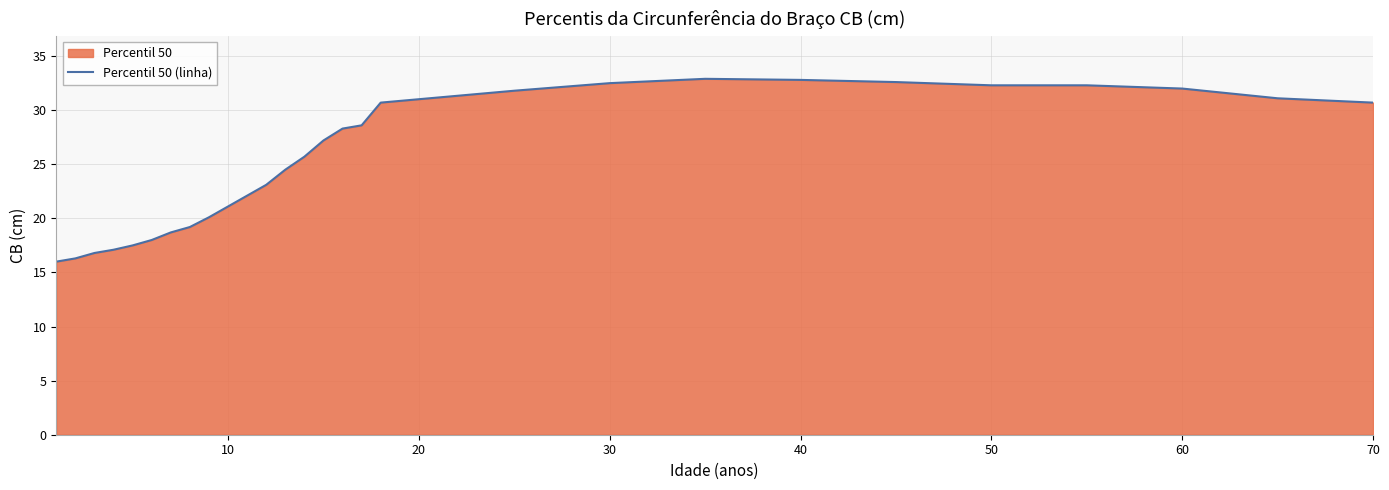

Is it true that the value at 10 is 21.1?

True